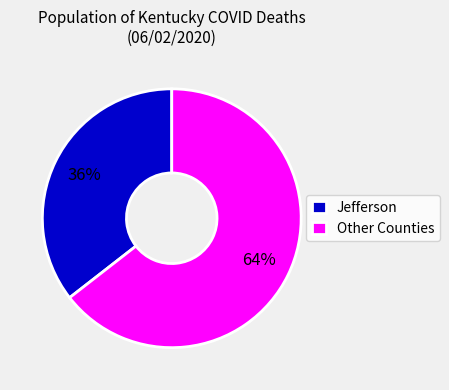

Approximately how many times larger is the value at Jefferson compared to Other Counties?

0.6